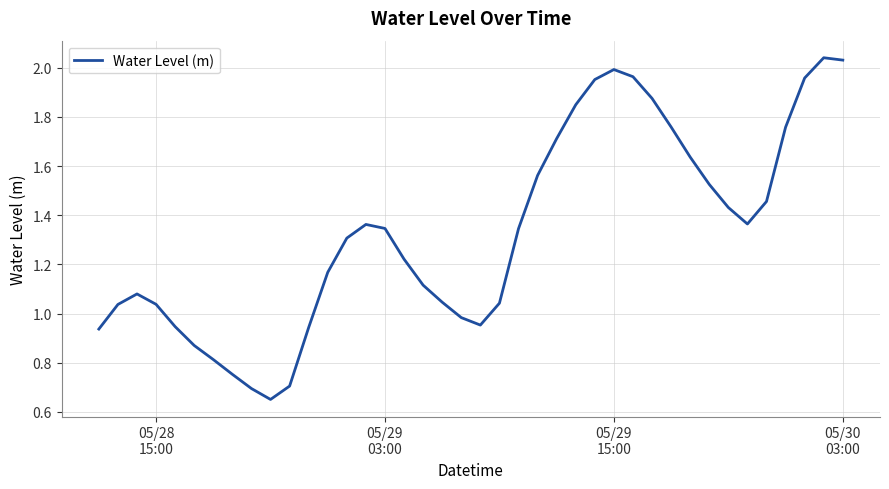

How many lines are shown in the chart?

1